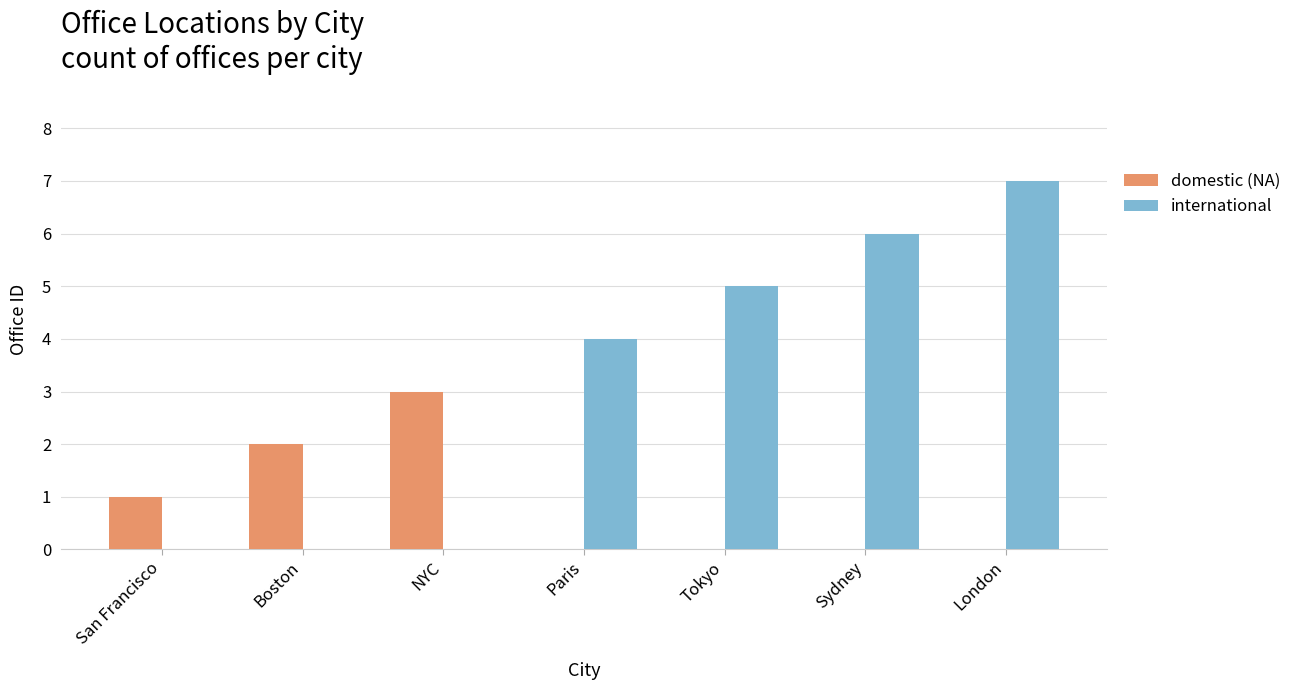

What is the greatest value displayed?

7